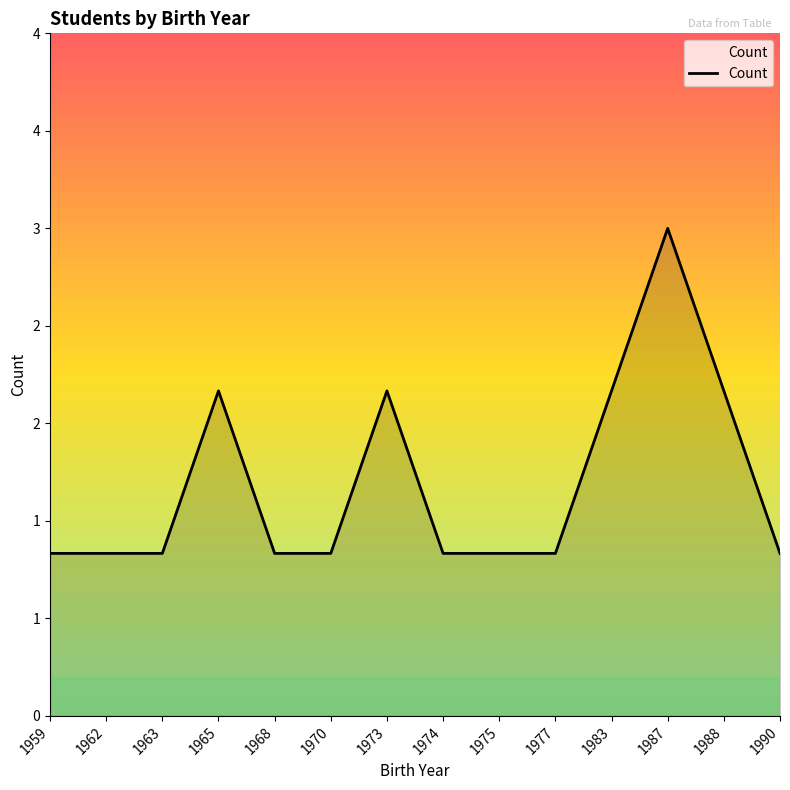

Does the chart display data point markers on the line(s)?

No